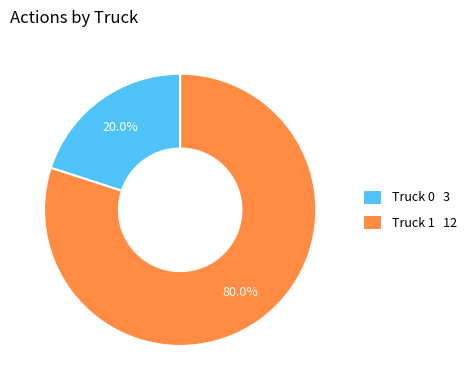

What is the smallest slice in the pie chart?

Truck 0